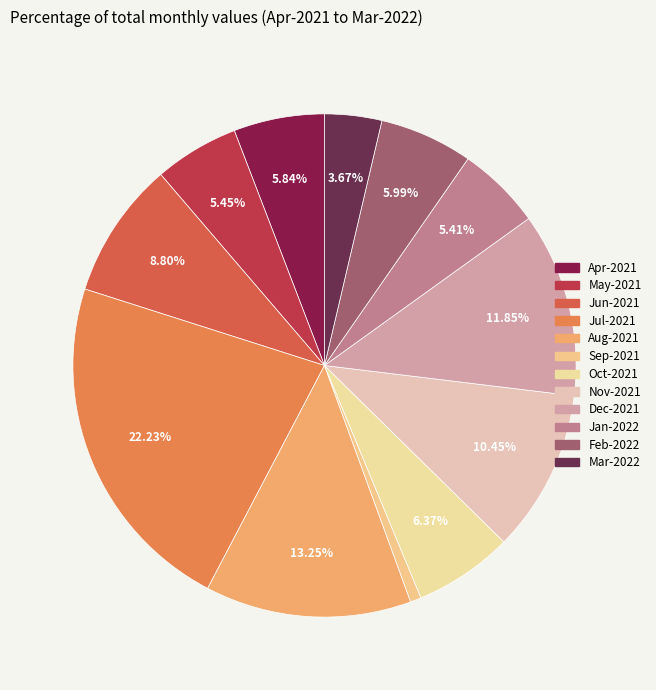

To the nearest percent, what portion does May-2021 represent?

5%